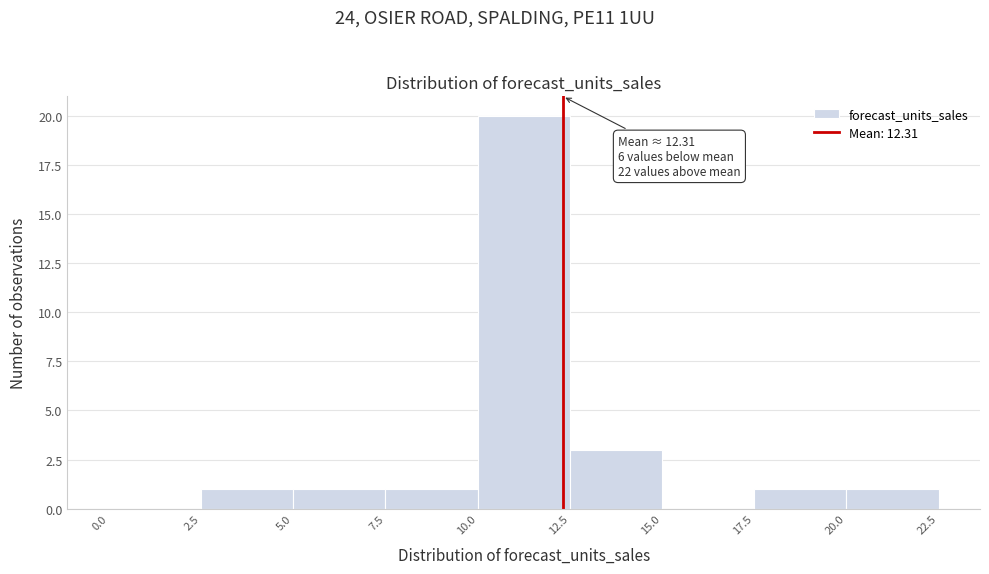

Over which range of the x-axis is the bar tallest?

10.0 to 12.5